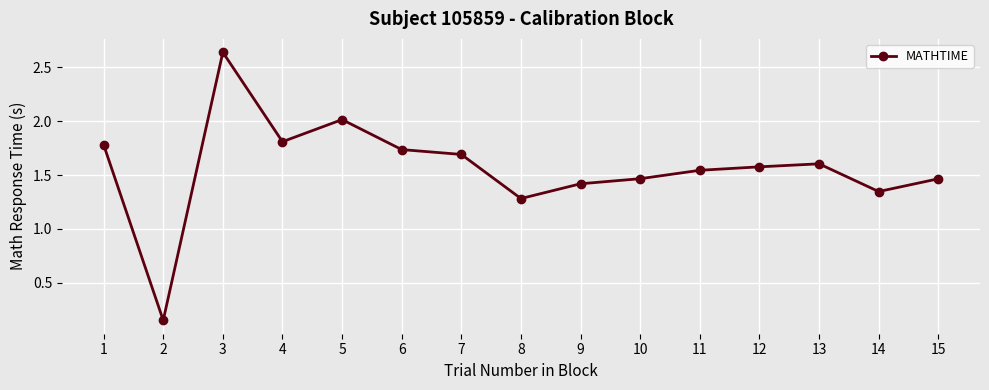

What is the average value?

1.6